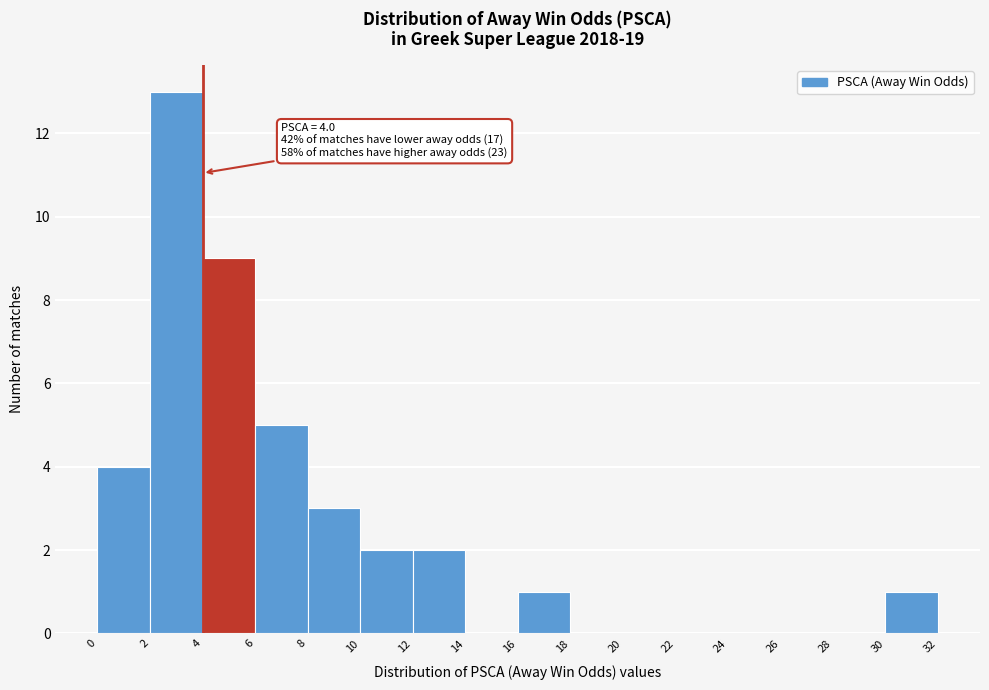

Over which range of the x-axis is the bar tallest?

2 to 4